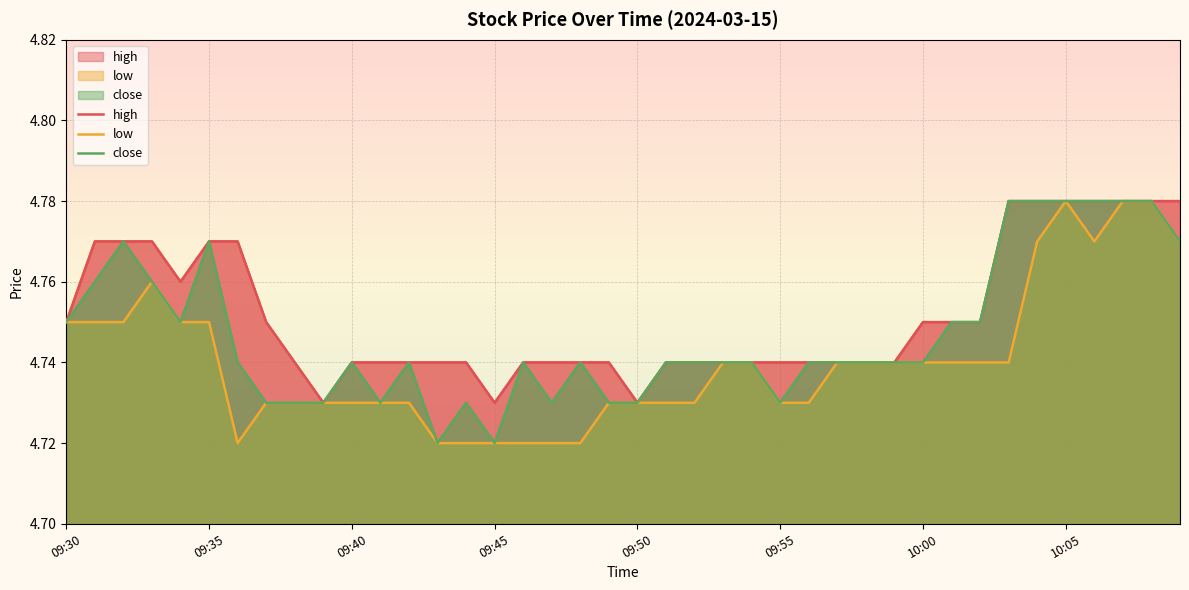

What is the sum of all high values?

190.1